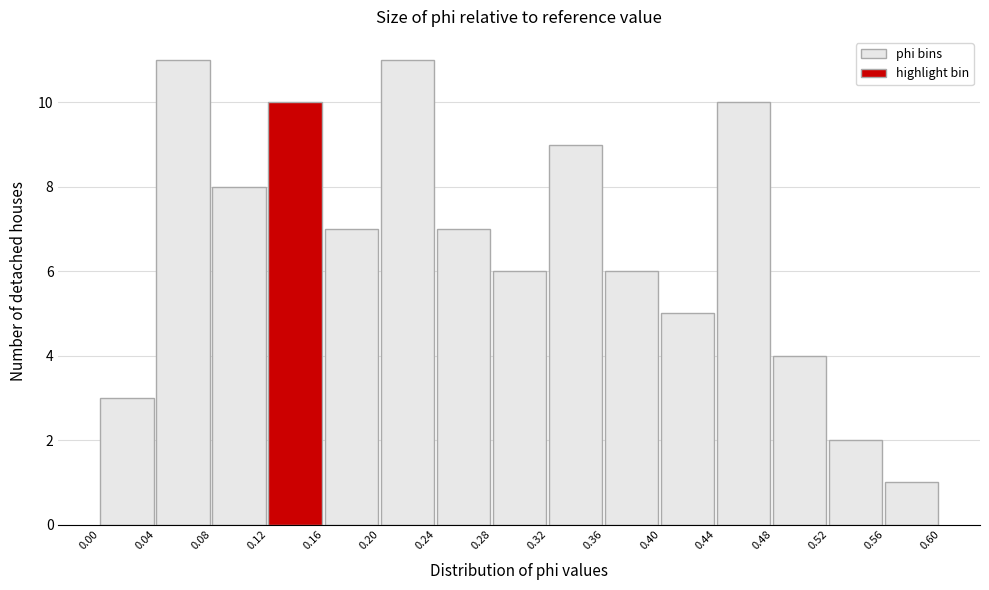

What is the height of the bar covering 0.12 to 0.16 on the x-axis? The values are not printed on the chart, so give them approximately, as read against the axis.

10